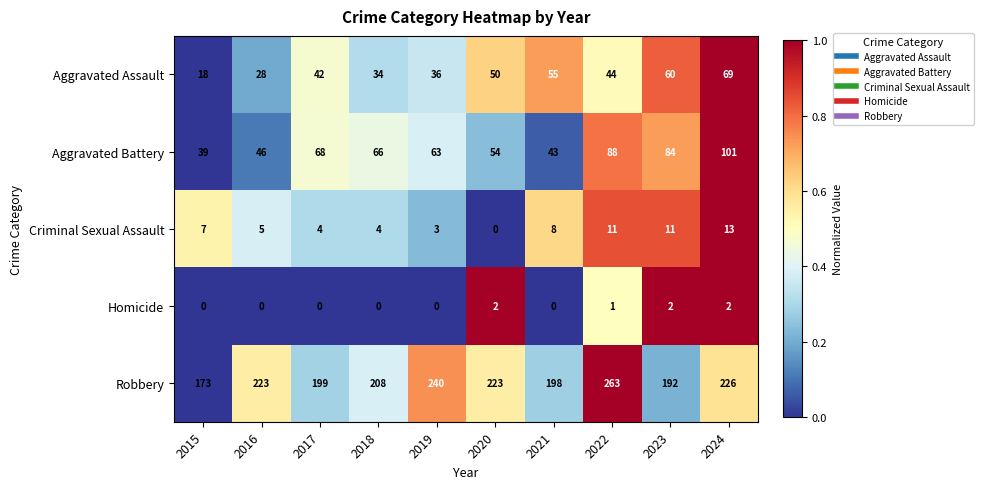

At which label is Aggravated Battery closest to 70?

2017